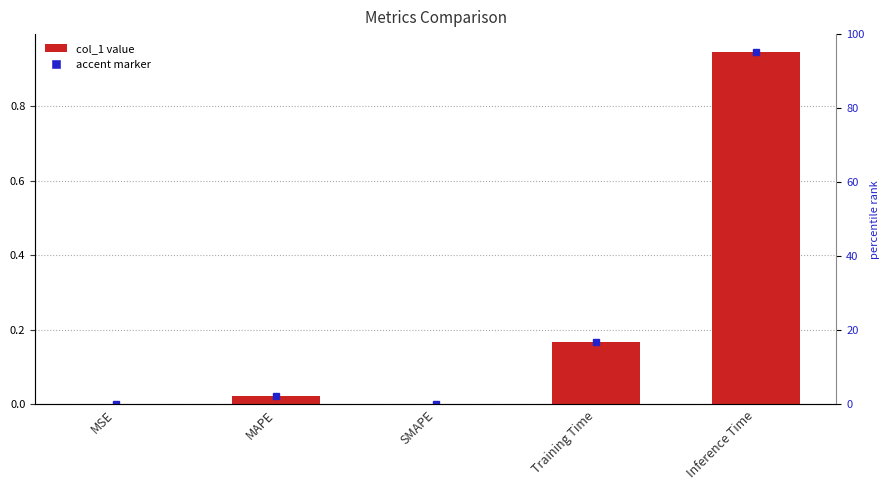

What value does the data have at Training Time?

0.2